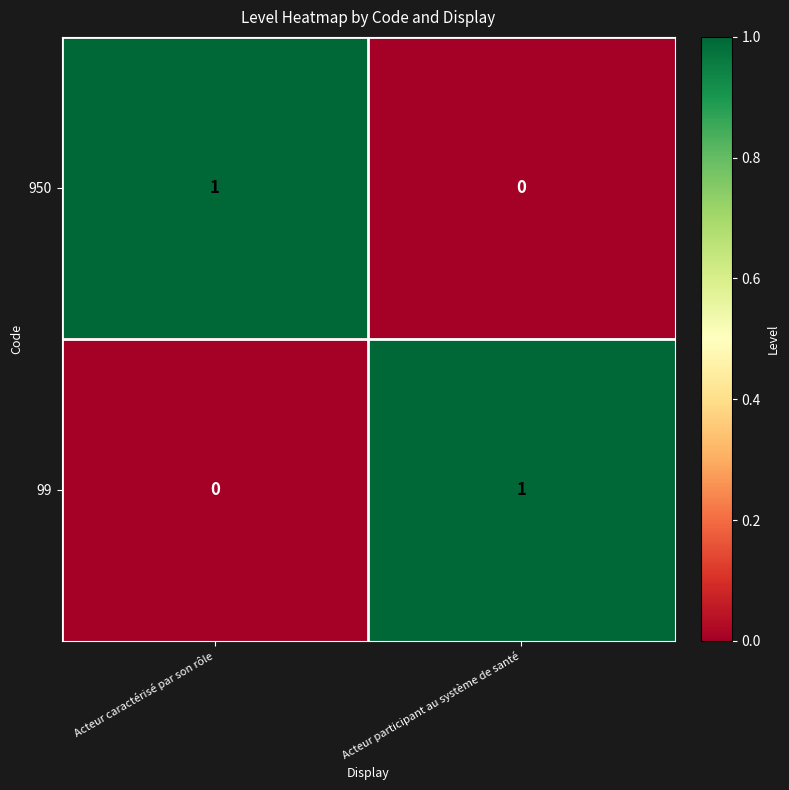

Is it true that 99 equals 1 at Acteur caractérisé par son rôle?

False